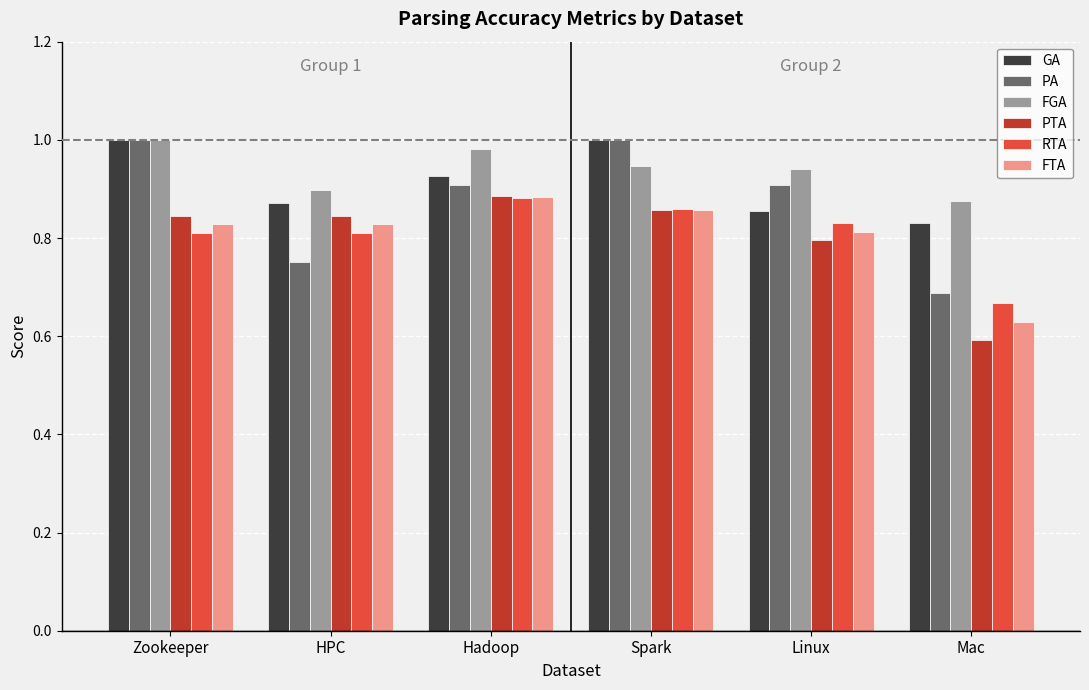

What is the total value across all series at Mac?

4.3